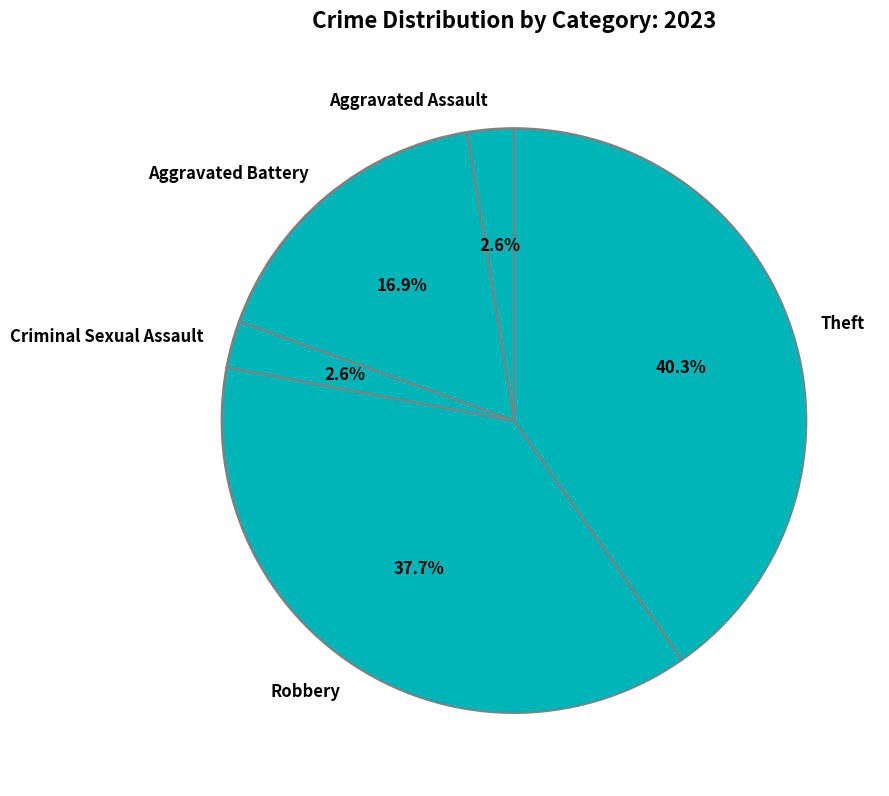

What portion of the pie excludes Theft?

59.7%